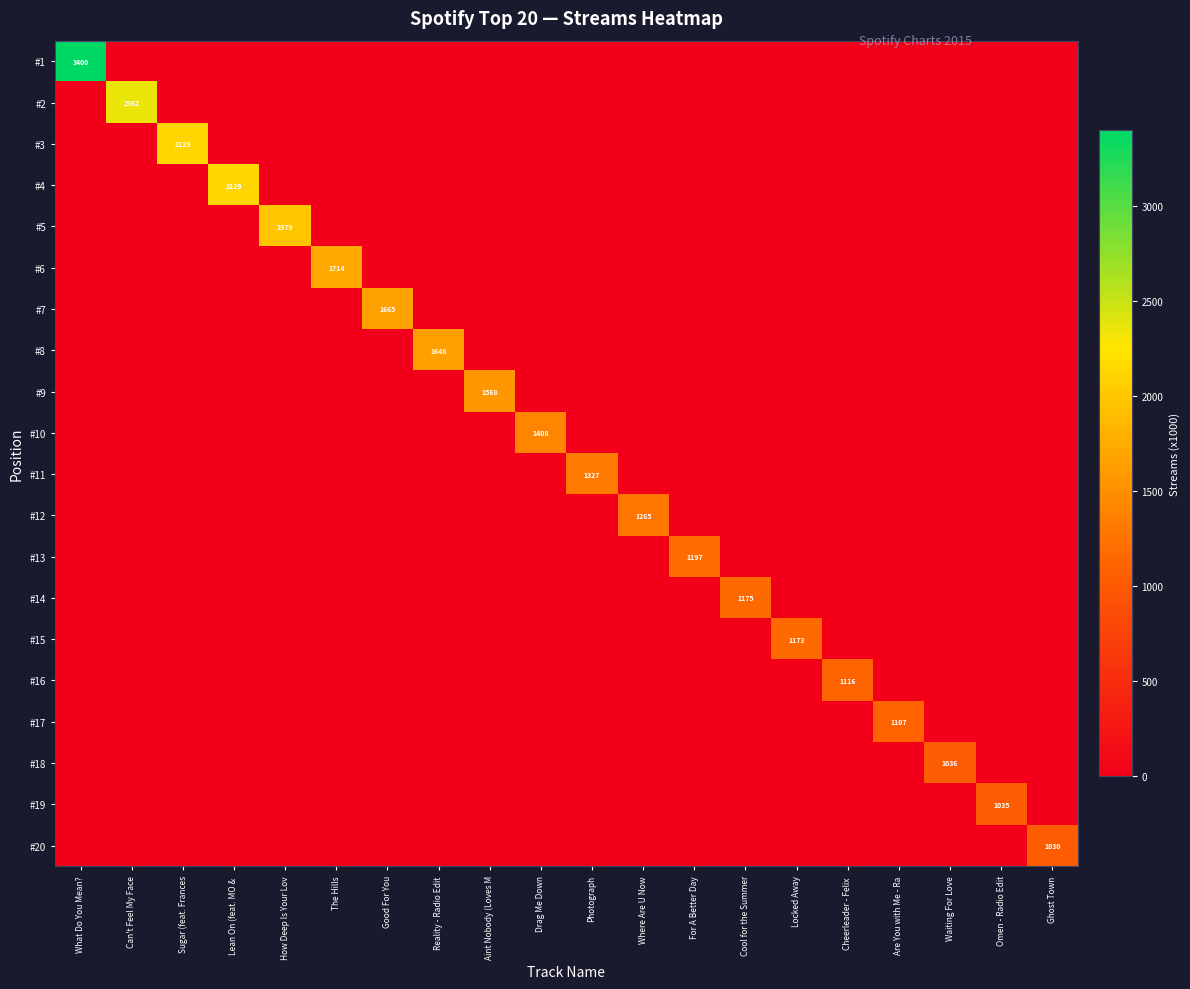

The value of #6 at Good For You is 0. True or false?

True